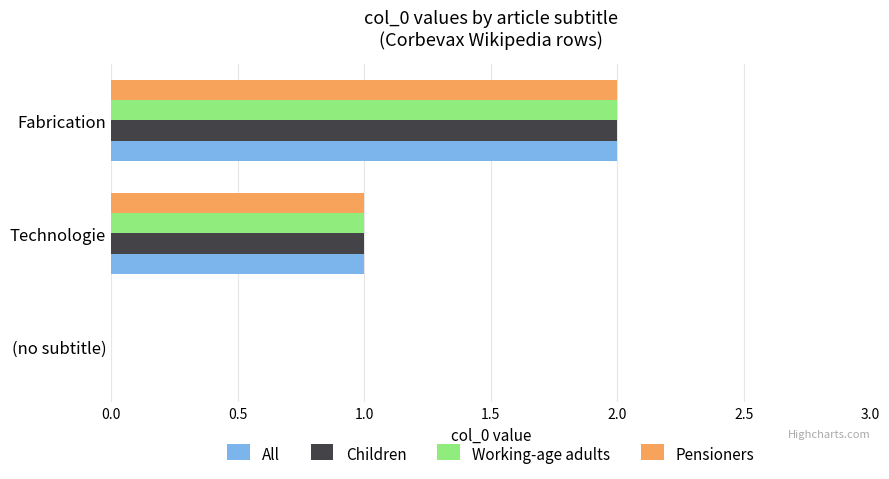

The value of Working-age adults at (no subtitle) is 1. True or false?

False